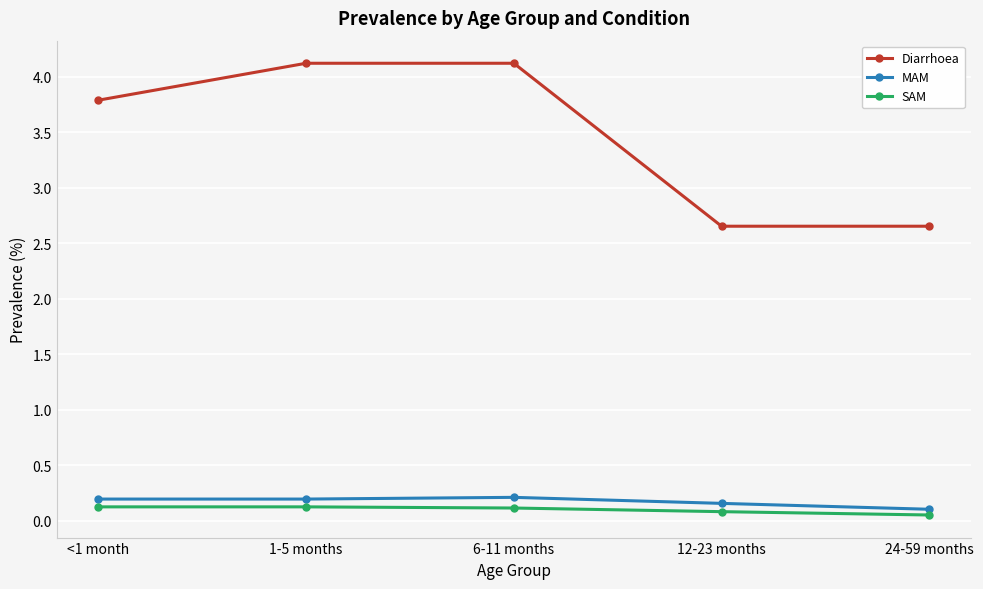

What position from the right is 12-23 months?

2